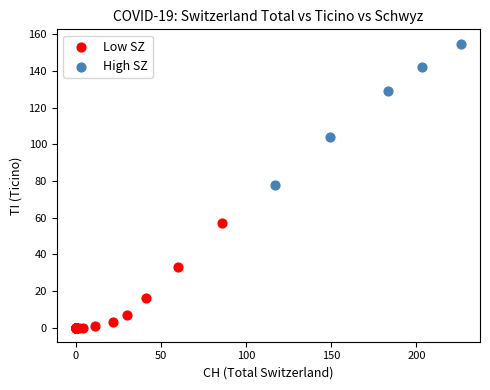

Which series reaches the maximum Y coordinate?

High SZ